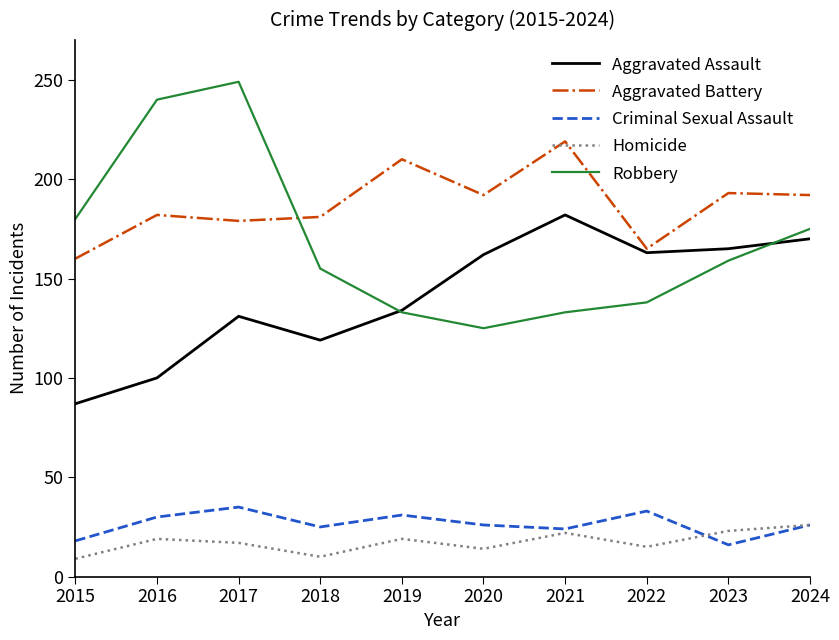

What is the difference between the Aggravated Battery values at 2018 and 2017?

2